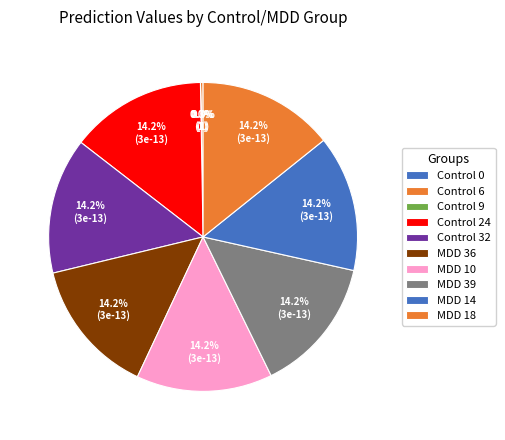

Is there any slice that represents more than half of the pie?

No